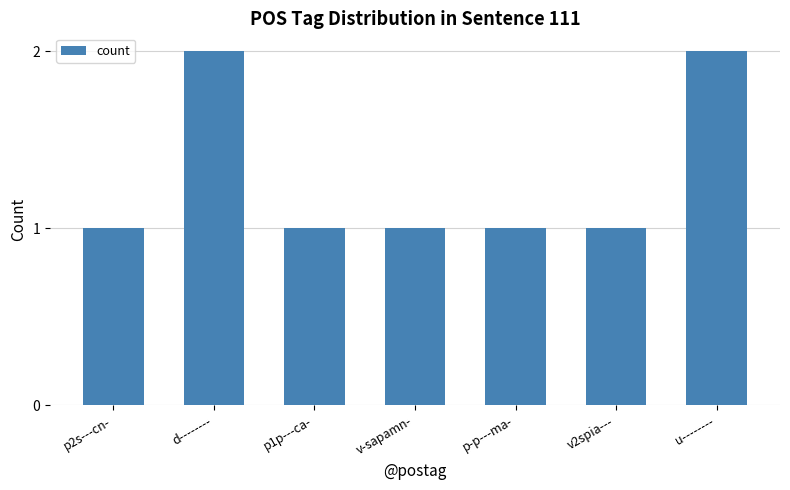

Is it true that the value at d-------- is 1?

False